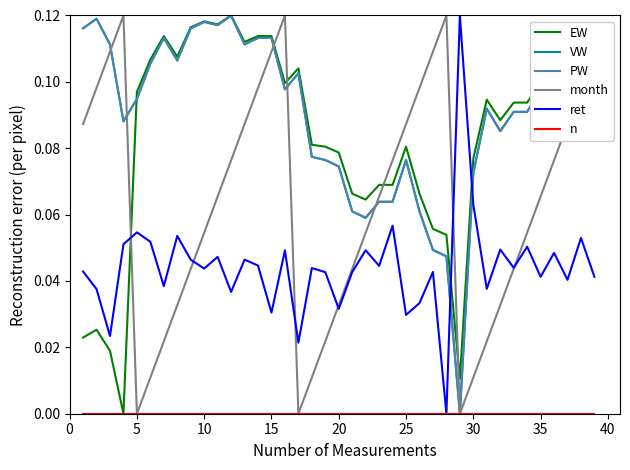

How many intersections are there between ret and VW?

2